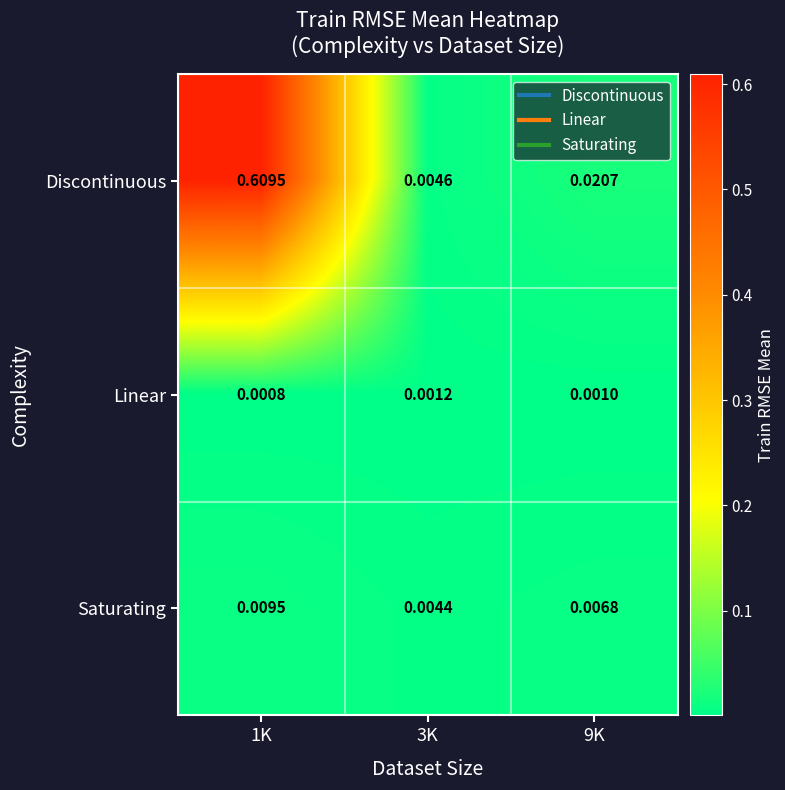

Count the number of data series in this chart.

3